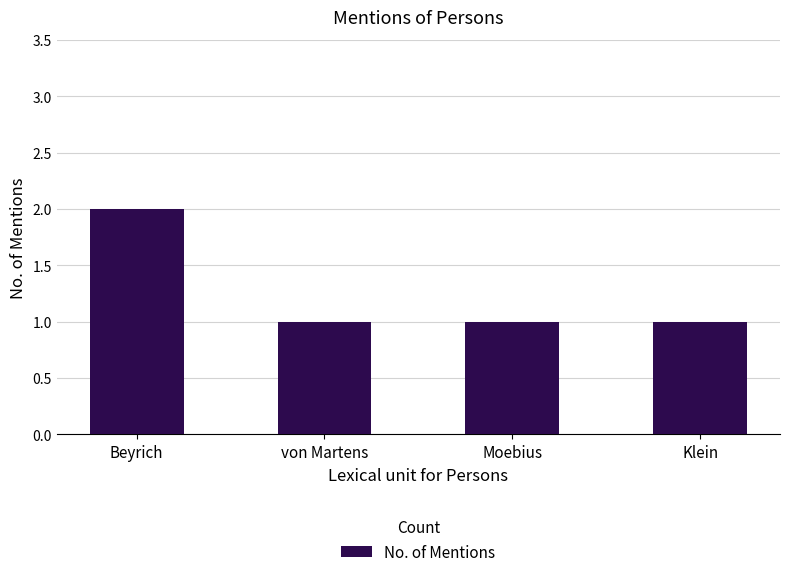

Reading right to left, transcribe all the data shown in this chart.

Klein=1	Moebius=1	von Martens=1	Beyrich=2